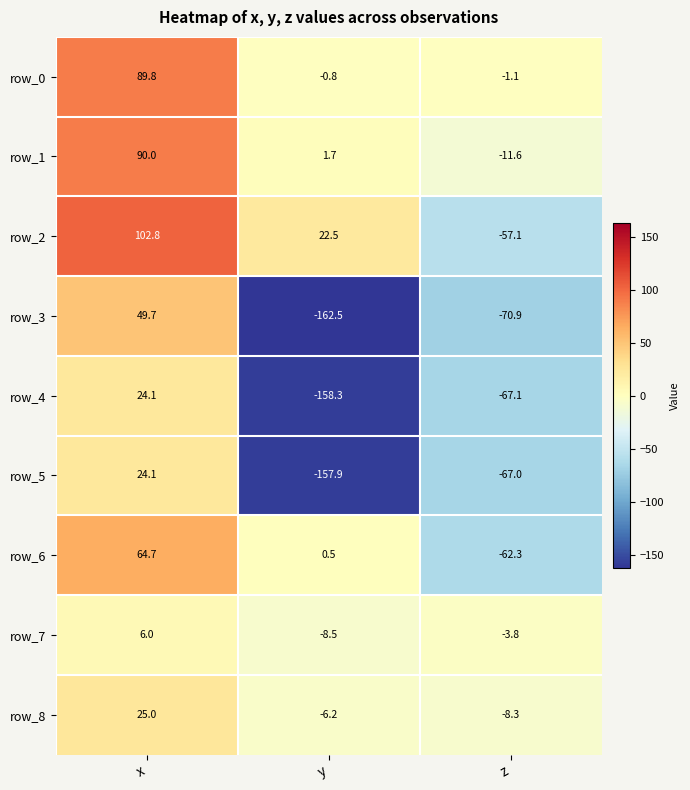

Where is row_1 nearest to the value 39?

y